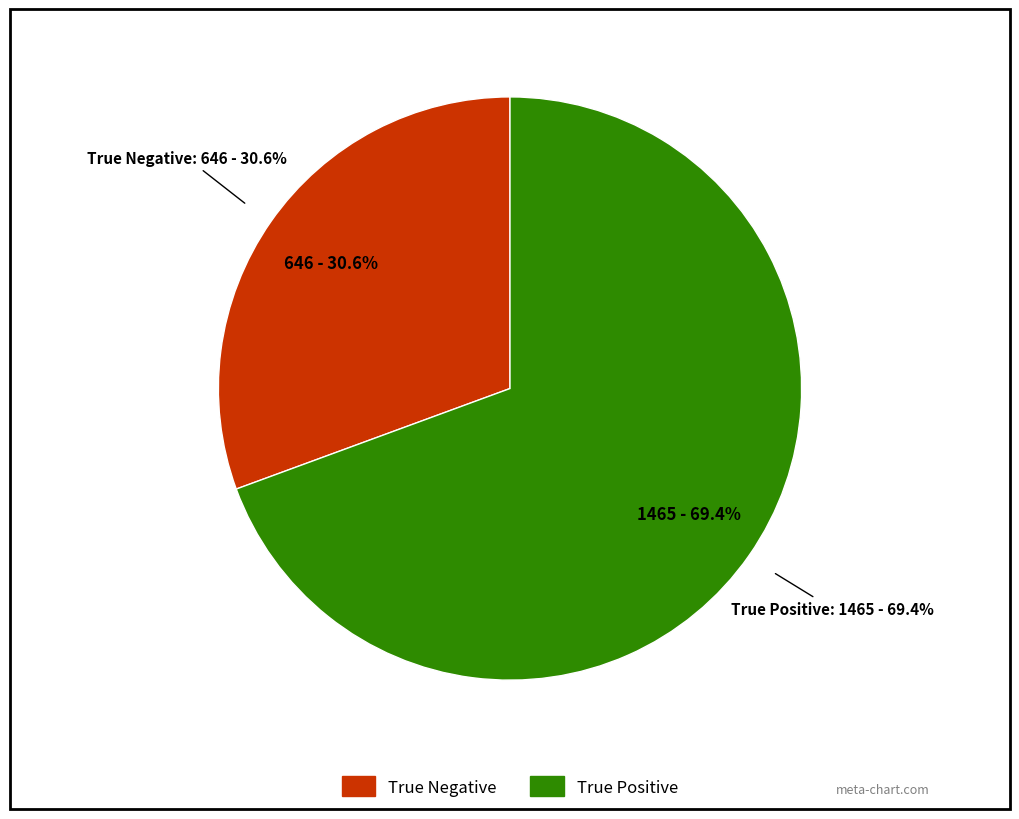

To the nearest percent, what is the combined percentage of True Negative and True Positive?

100%